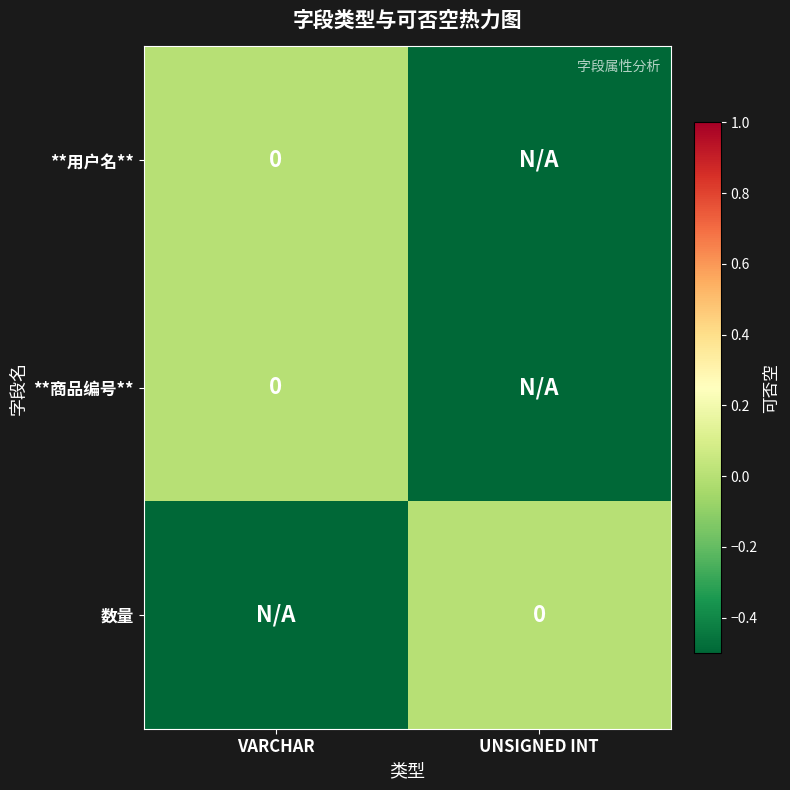

At which label does **商品编号** reach its minimum?

UNSIGNED INT